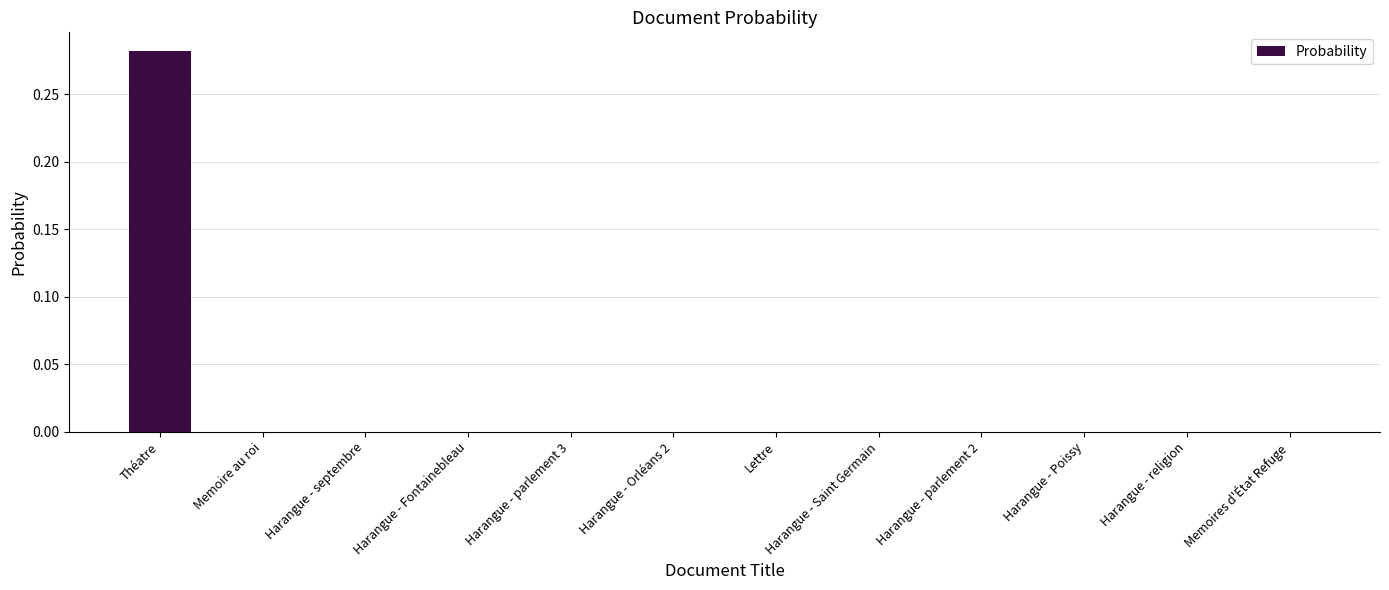

The chart shows a value of 0.2 at Théatre. True or false?

False